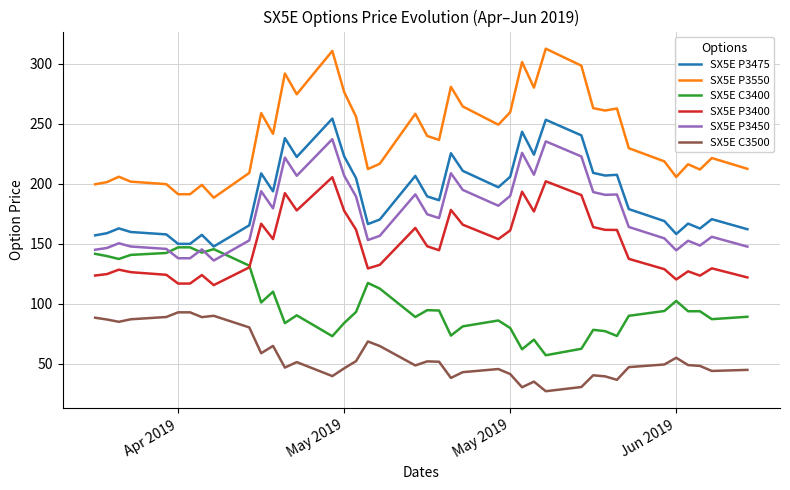

List the series in order of their peak value, lowest first.

SX5E C3500, SX5E C3400, SX5E P3400, SX5E P3450, SX5E P3475, SX5E P3550